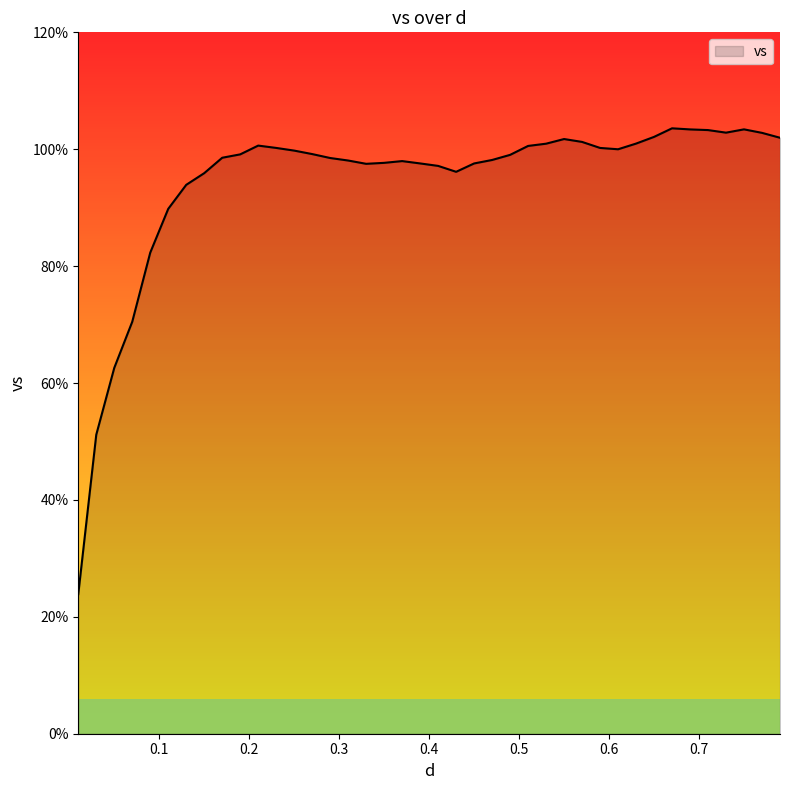

What is the greatest value displayed?

103.6